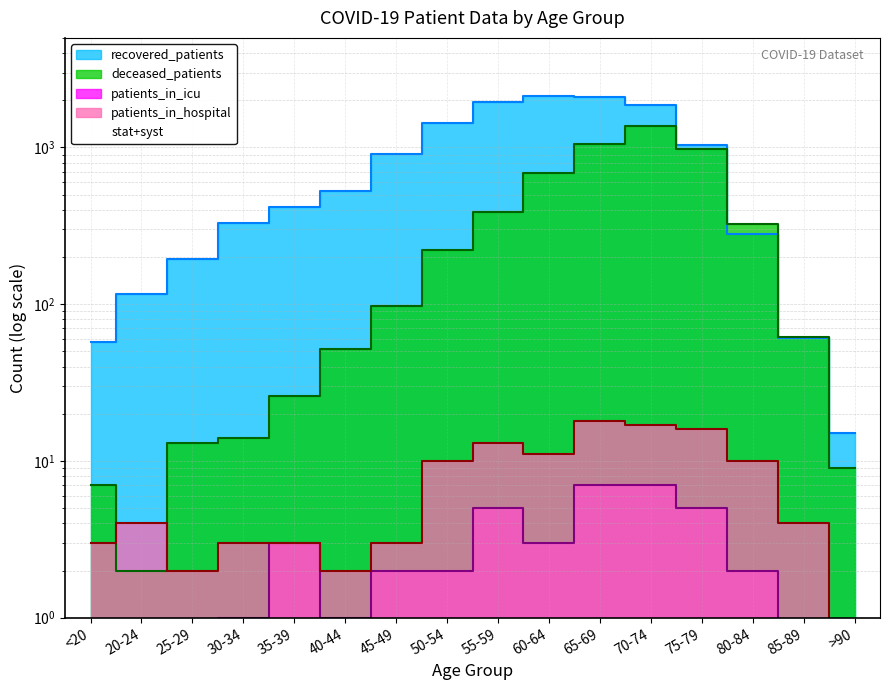

What are all the series names shown in the legend?

recovered_patients, deceased_patients, patients_in_icu, patients_in_hospital